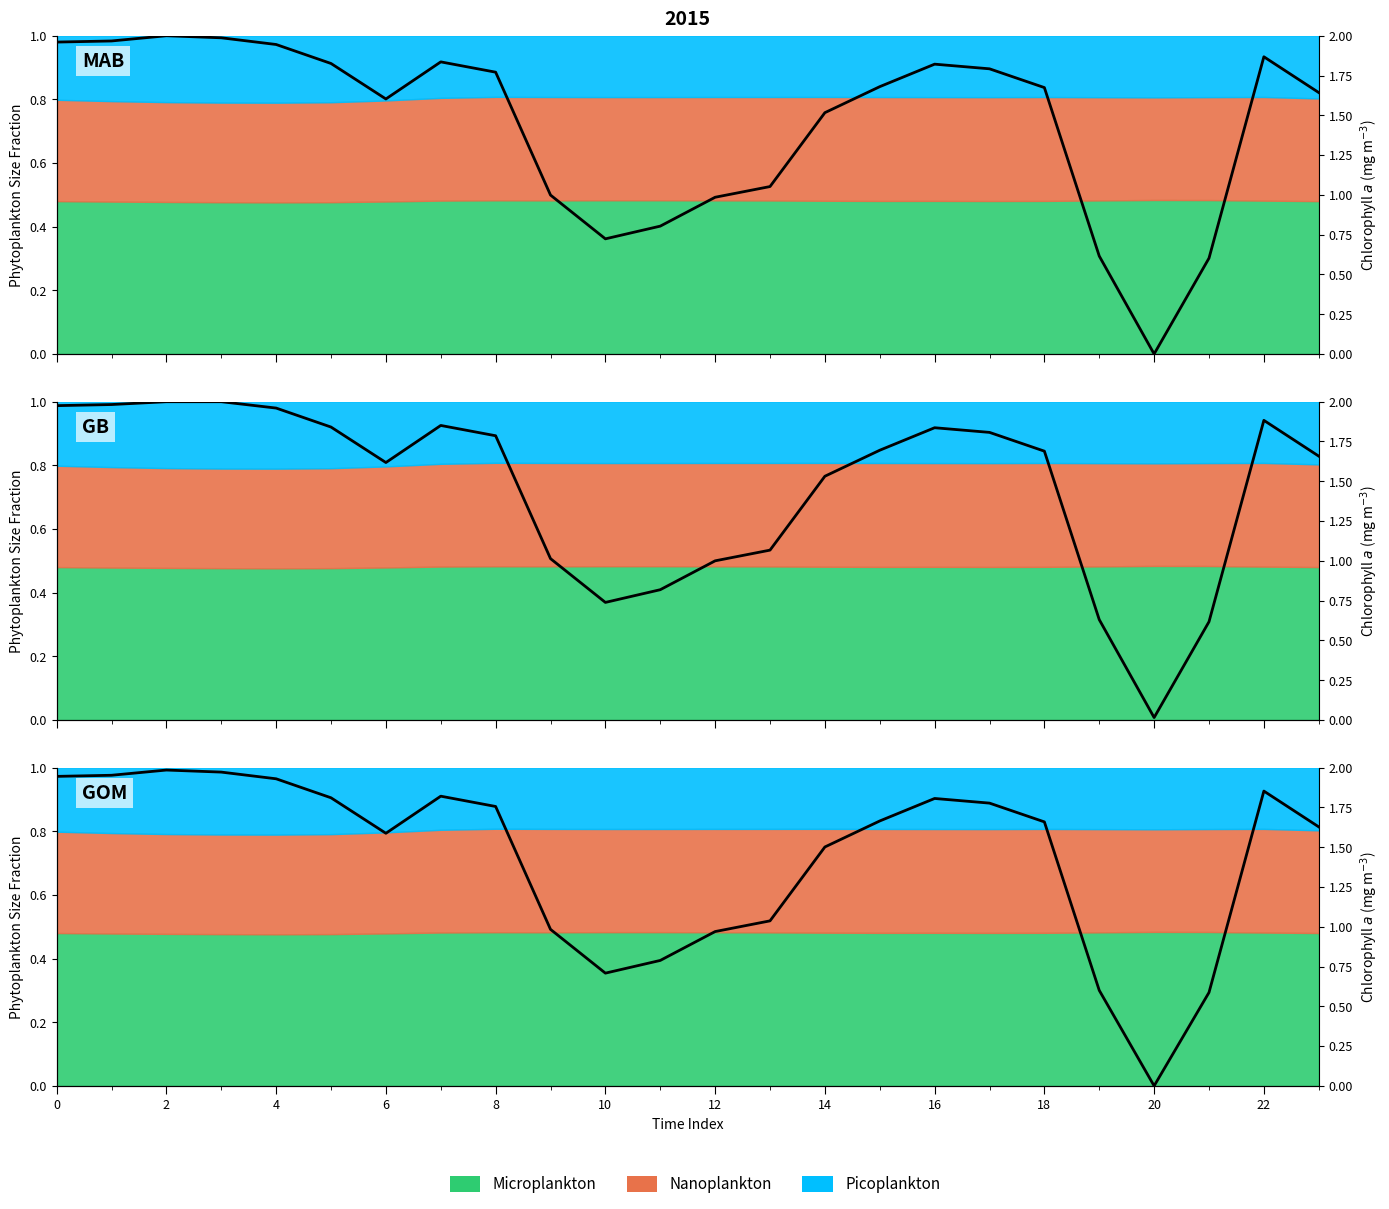

At which label is the value closest to 0?

20